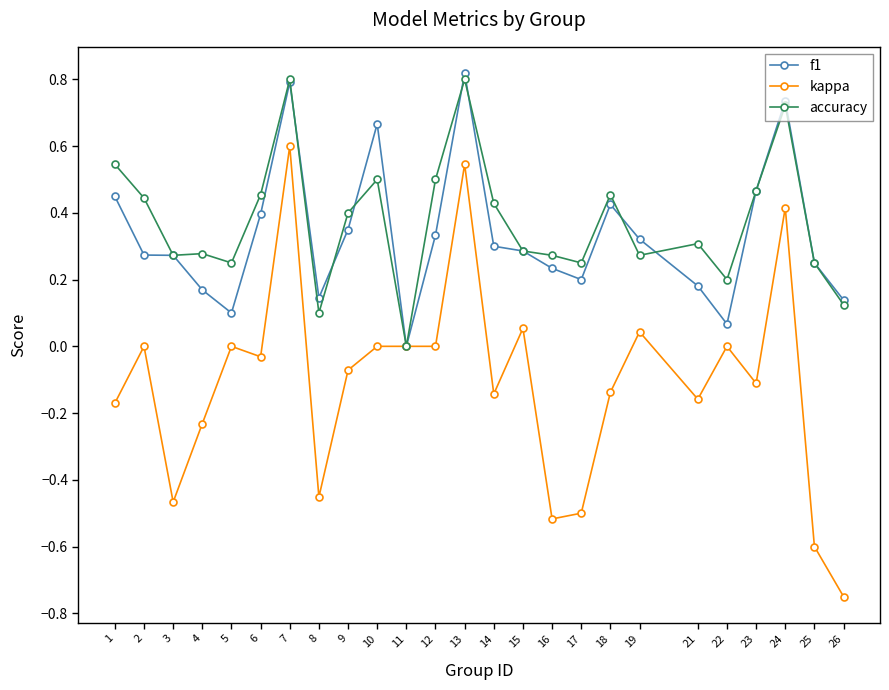

Which category has the highest value across all series?

13